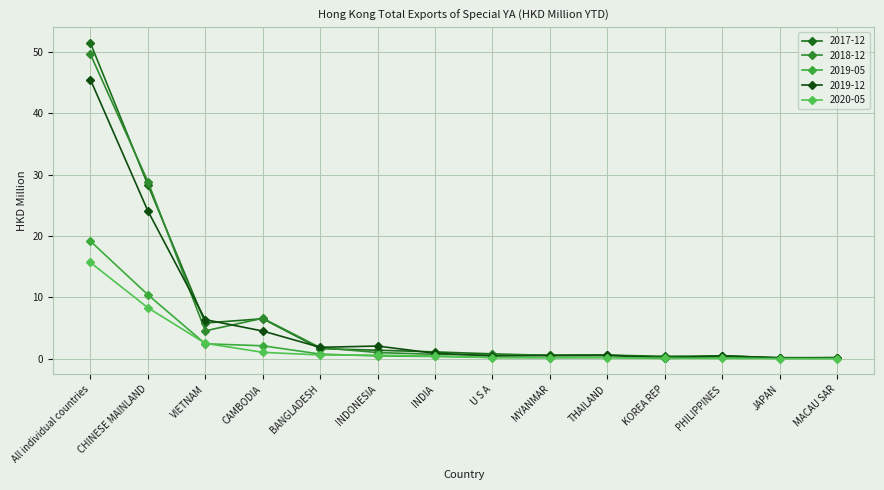

What is the difference between the highest and lowest values at MYANMAR?

0.4